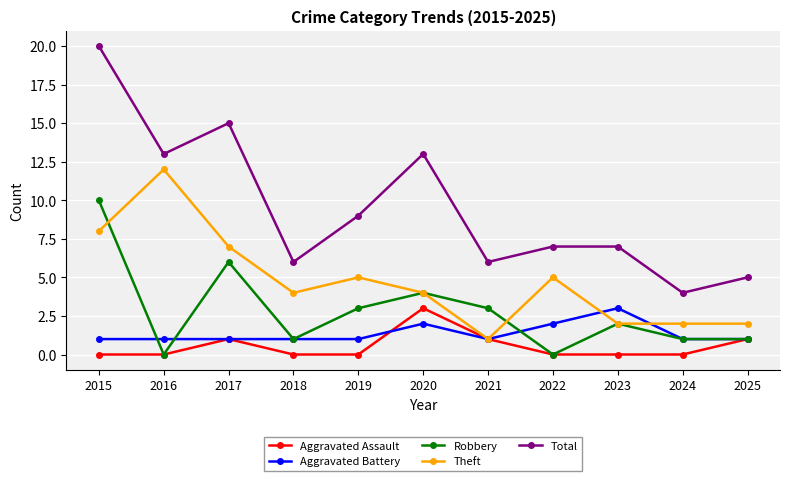

True or false: Theft has a value of 1 at 2018.

False